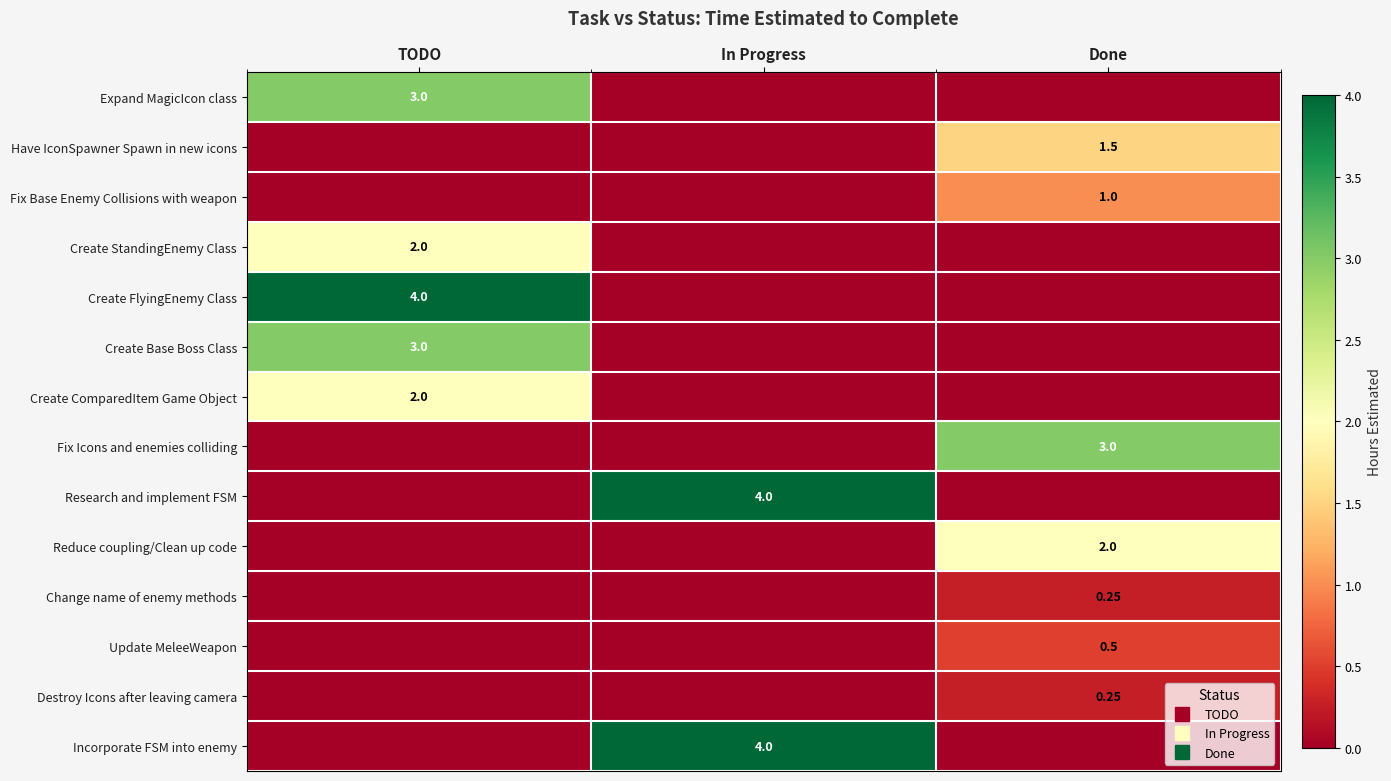

Which has a higher value, In Progress or TODO?

TODO